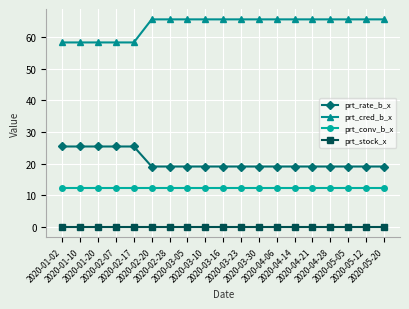

True or false: prt_stock_x and prt_rate_b_x cross at least once.

False